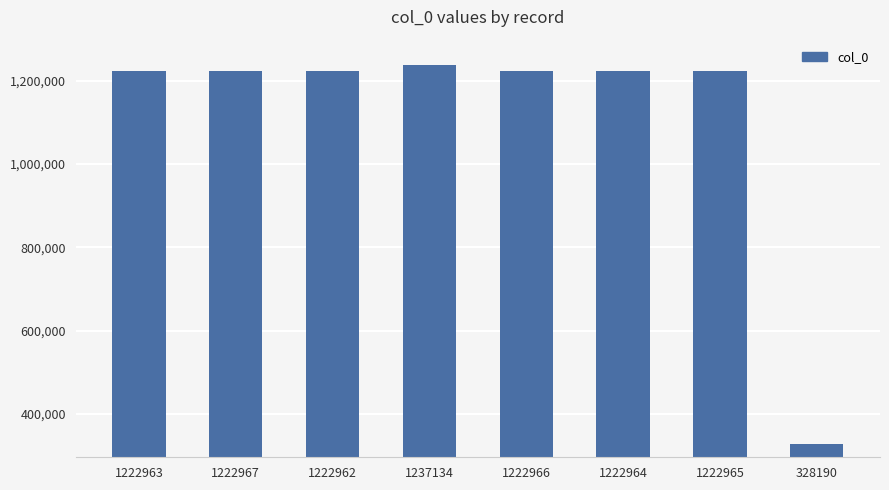

Approximately how many times larger is the value at 1222965 compared to 328190?

3.7